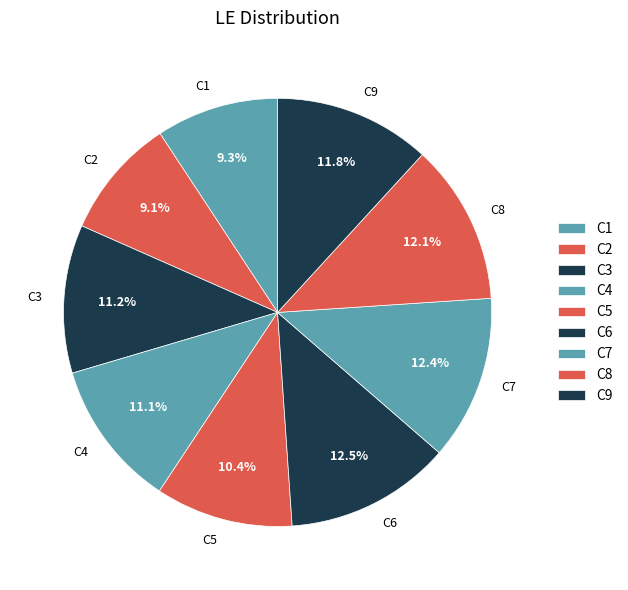

Does C6 represent more than half of the total?

No